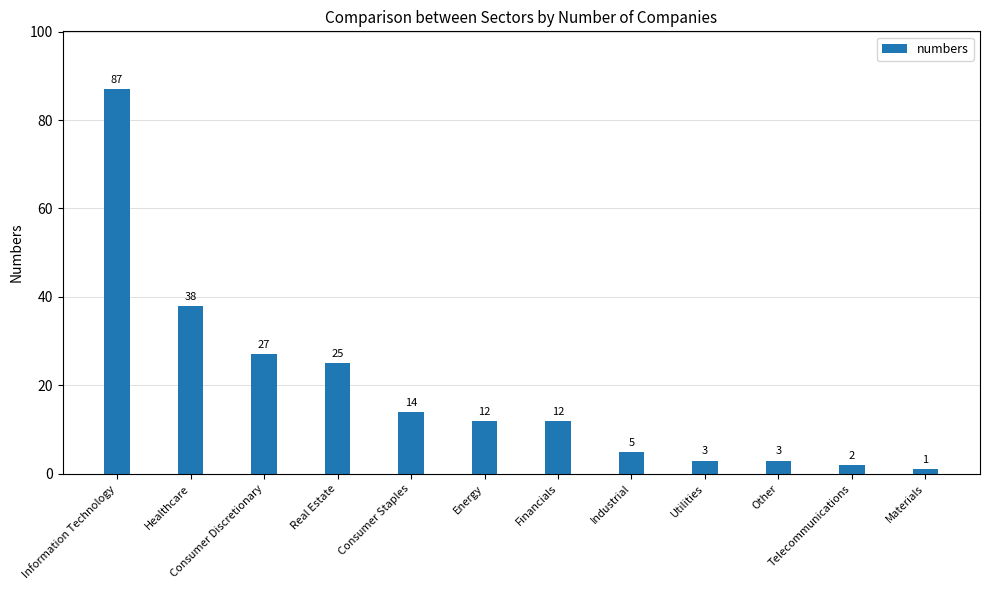

What position from the left is Materials?

12